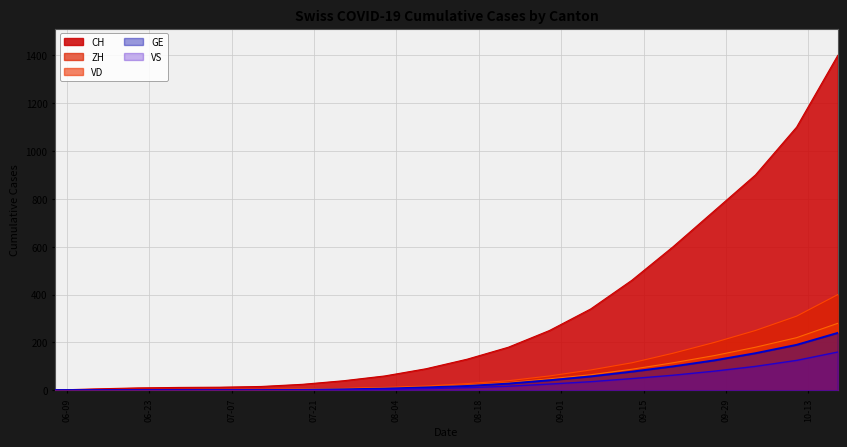

What are all the series names shown in the legend?

CH, ZH, VD, GE, VS